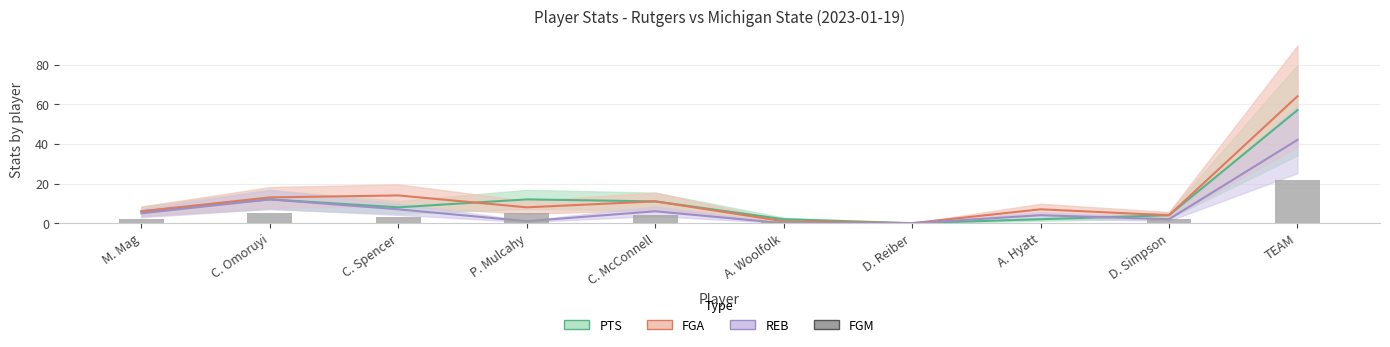

Is it true that the value at D. Reiber is 0?

True